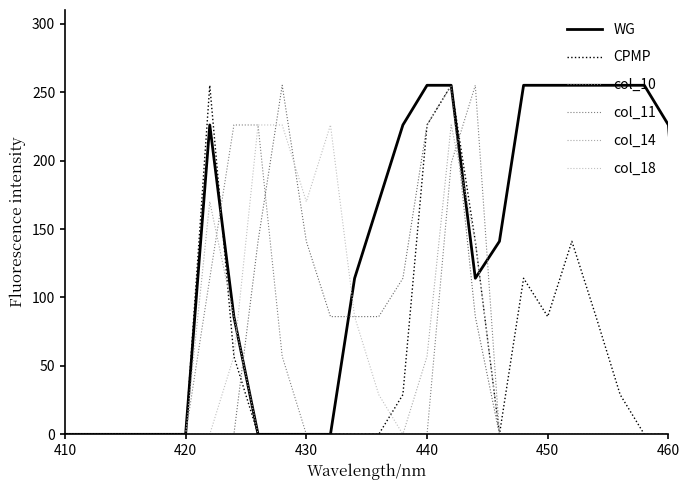

What is the difference between the maximum and minimum values in the col_11 series?

255